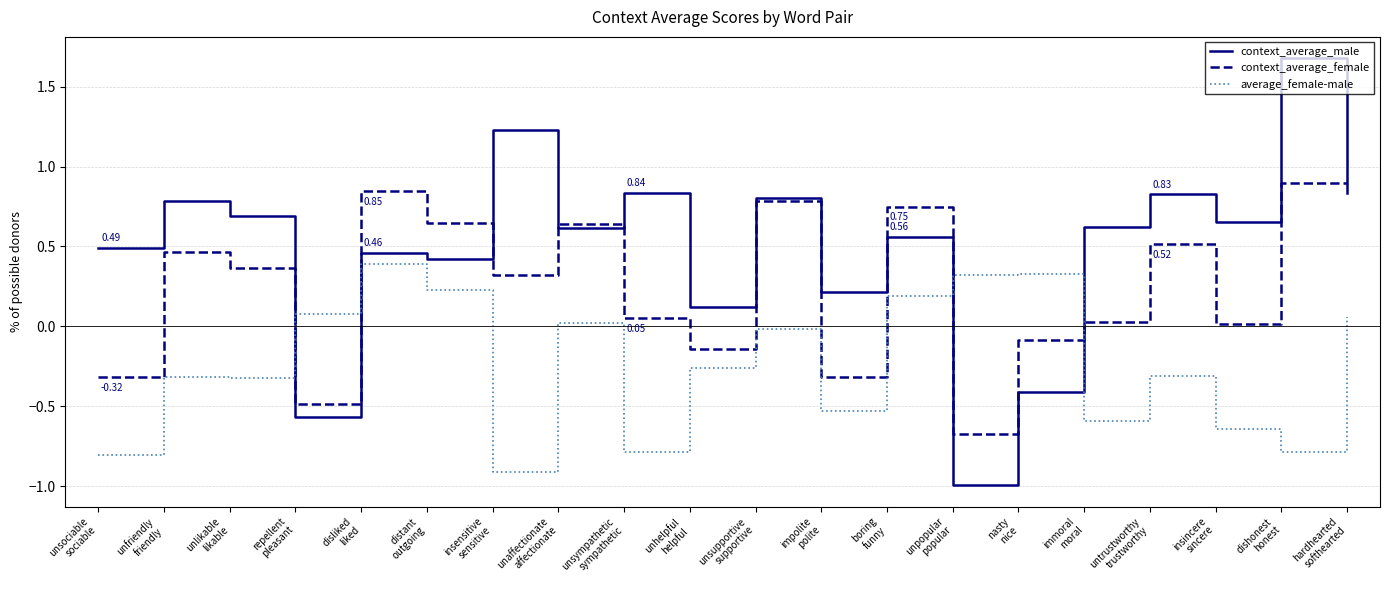

Which series has the largest range (max minus min)?

context_average_male